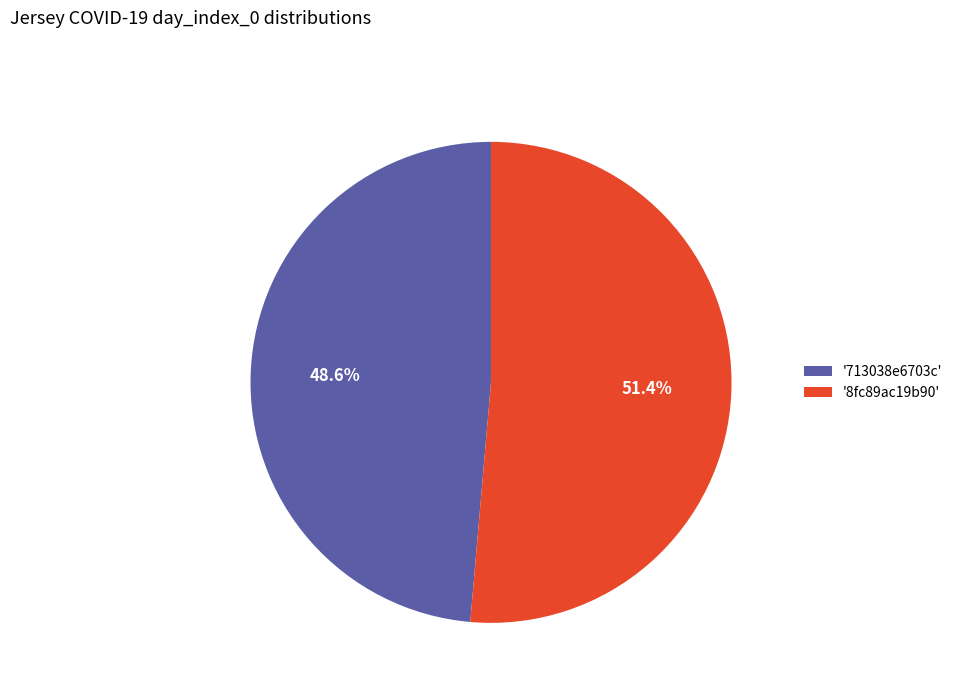

How many segments does this pie chart have?

2